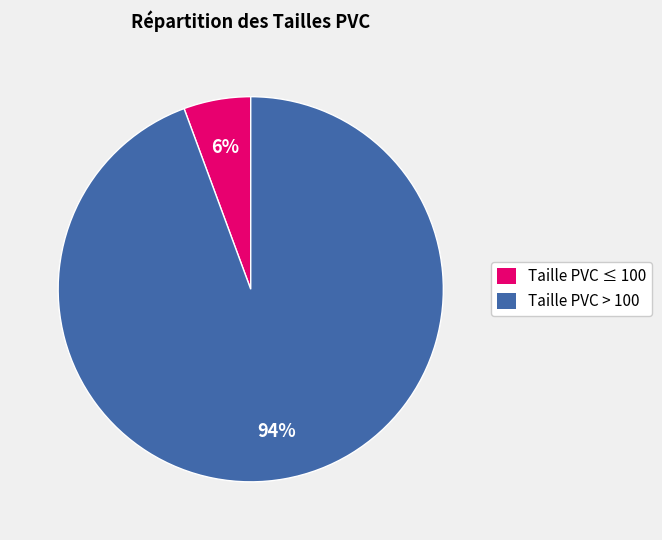

Rank the categories by value from lowest to highest.

Taille PVC ≤ 100, Taille PVC > 100